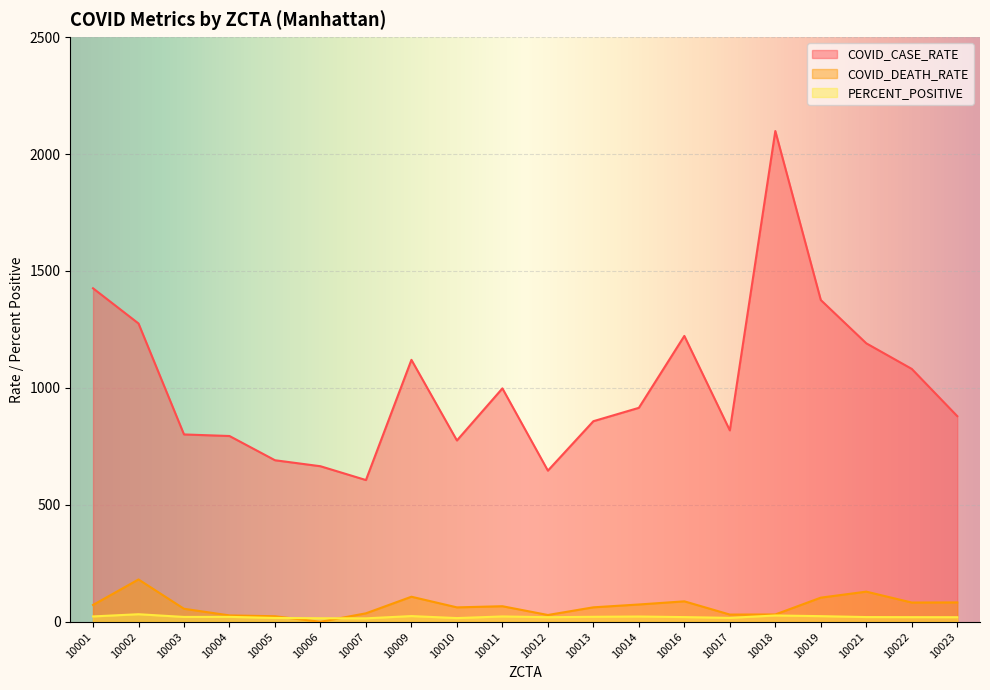

At which category is the sum across all series the highest?

10018